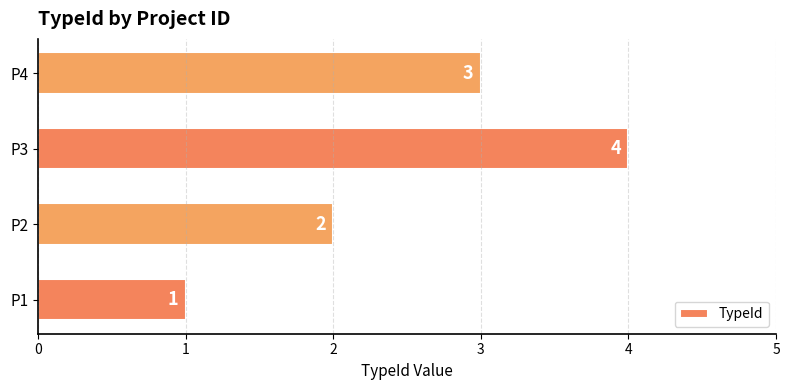

Reading bottom to top, transcribe all the data shown in this chart.

1	2	4	3